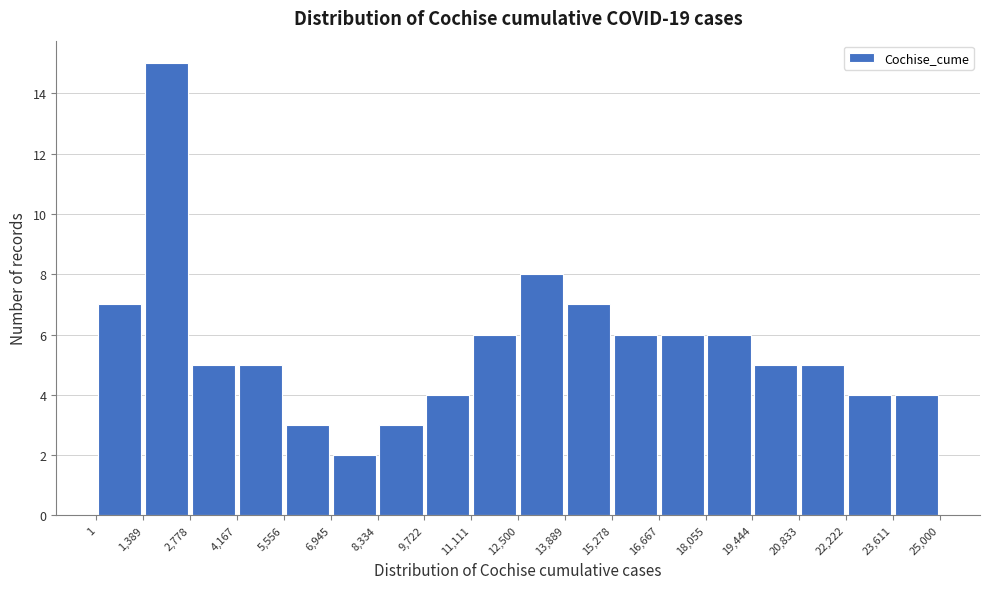

Which range on the x-axis has the tallest bar?

1,389 to 2,778